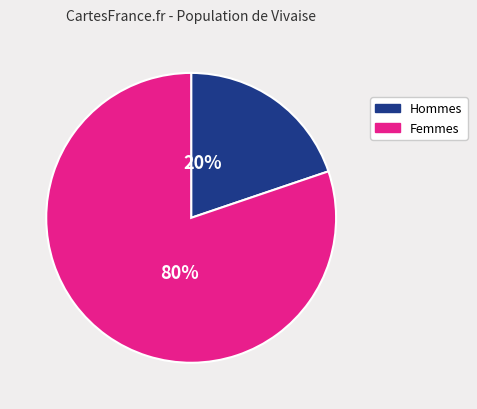

To the nearest percent, what is the average slice percentage?

50%